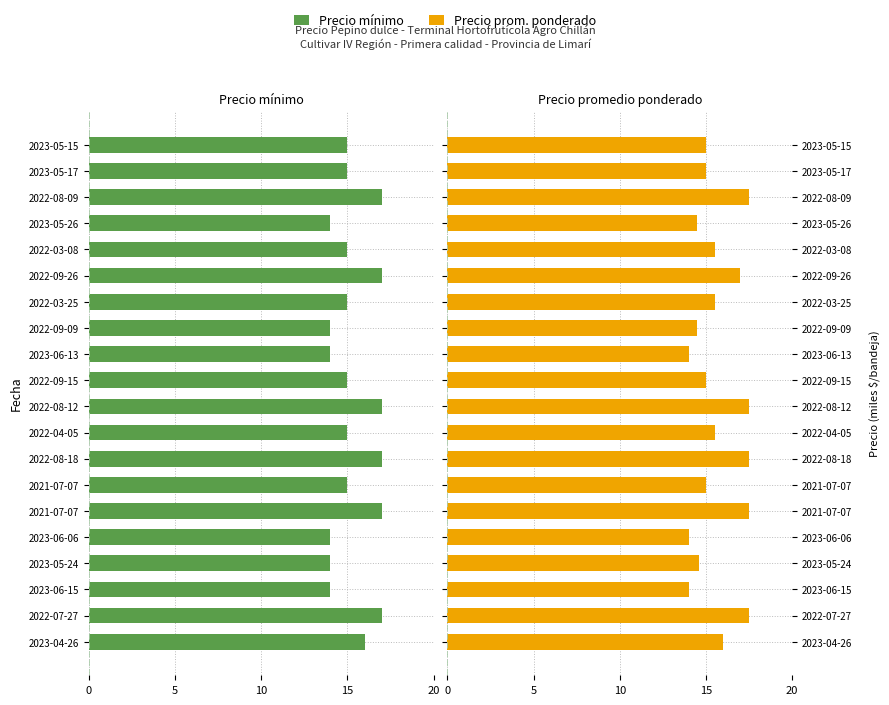

The value of Precio mínimo at 18 is -6.6. True or false?

False